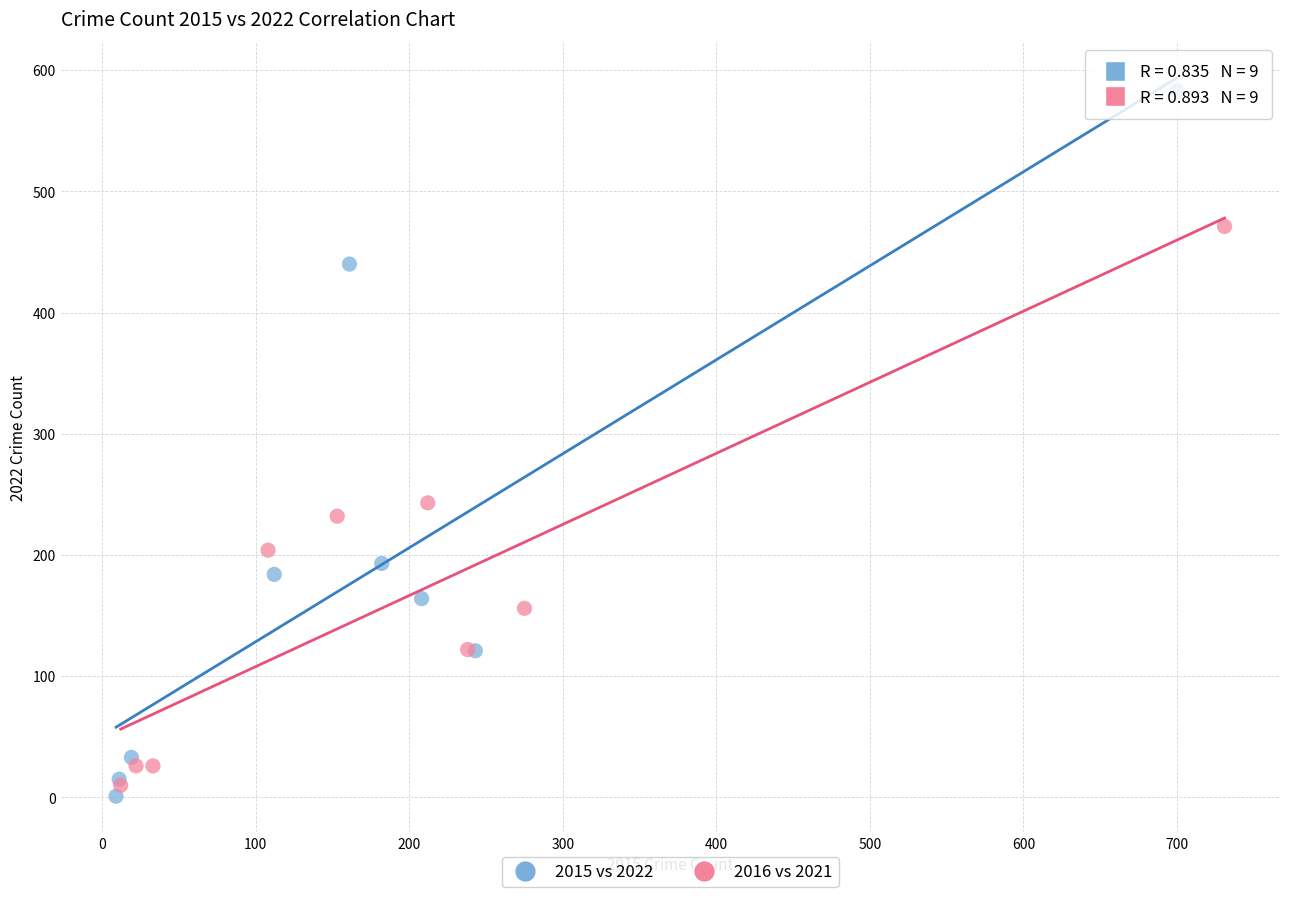

Which series reaches the maximum Y coordinate?

2015 vs 2022